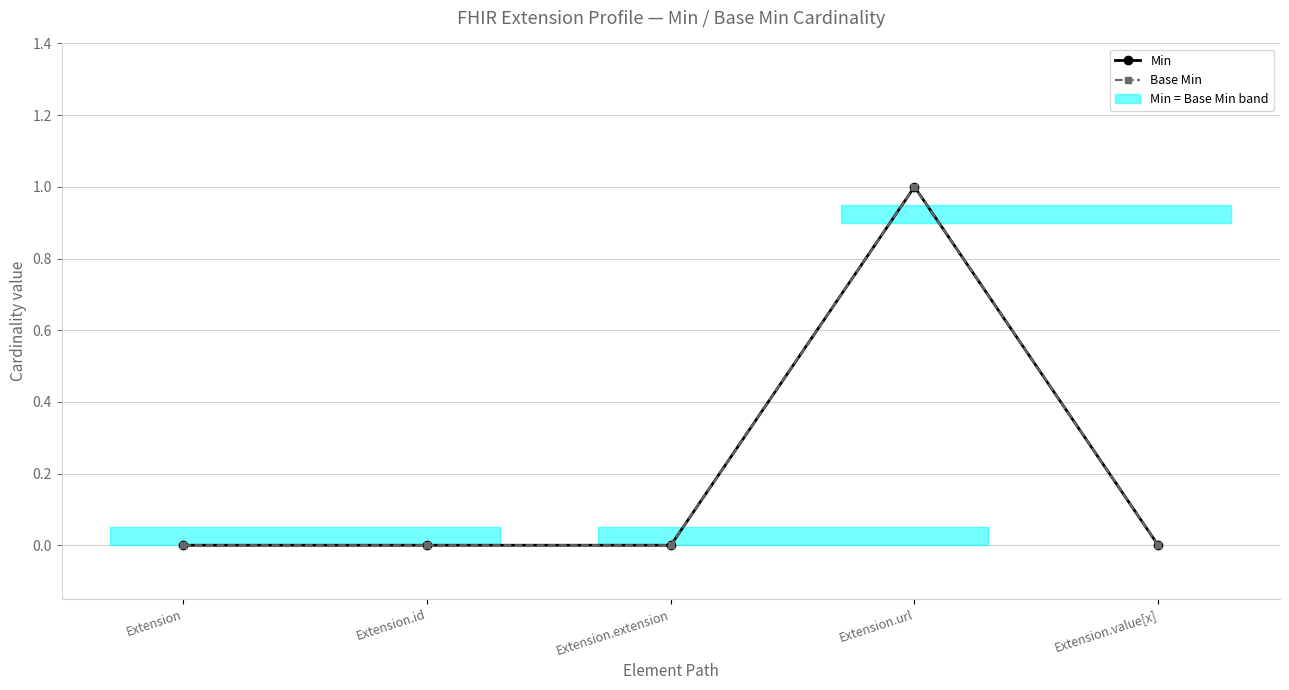

Reading left to right, what are all the values shown in this chart?

Min: Extension=0	Extension.id=0	Extension.extension=0	Extension.url=1	Extension.value[x]=0
Base Min: Extension=0	Extension.id=0	Extension.extension=0	Extension.url=1	Extension.value[x]=0